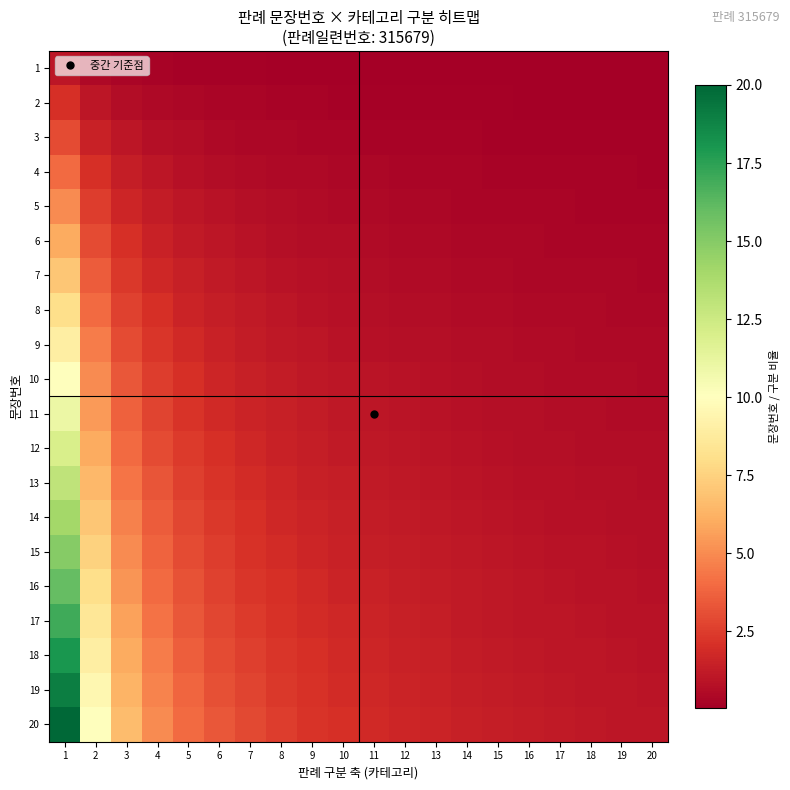

Which series has the largest total across all categories?

20